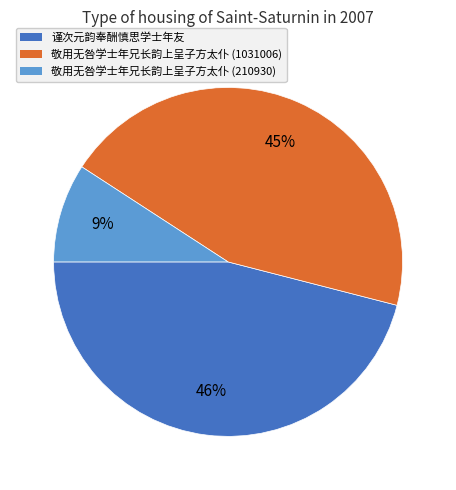

Do 谨次元韵奉酬慎思学士年友 and 敬用无咎学士年兄长韵上呈子方太仆 (210930) together represent more than half of the pie?

Yes